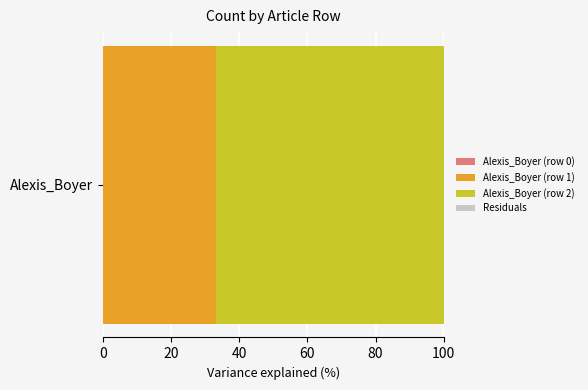

The value of Alexis_Boyer (row 1) at Alexis_Boyer is 9.5. True or false?

False